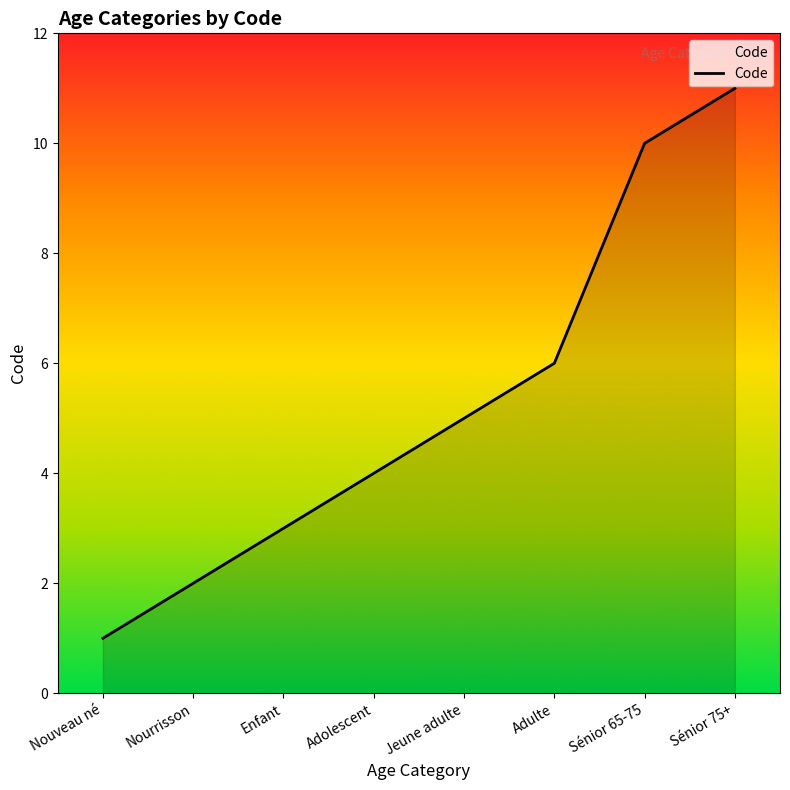

What is the average value?

5